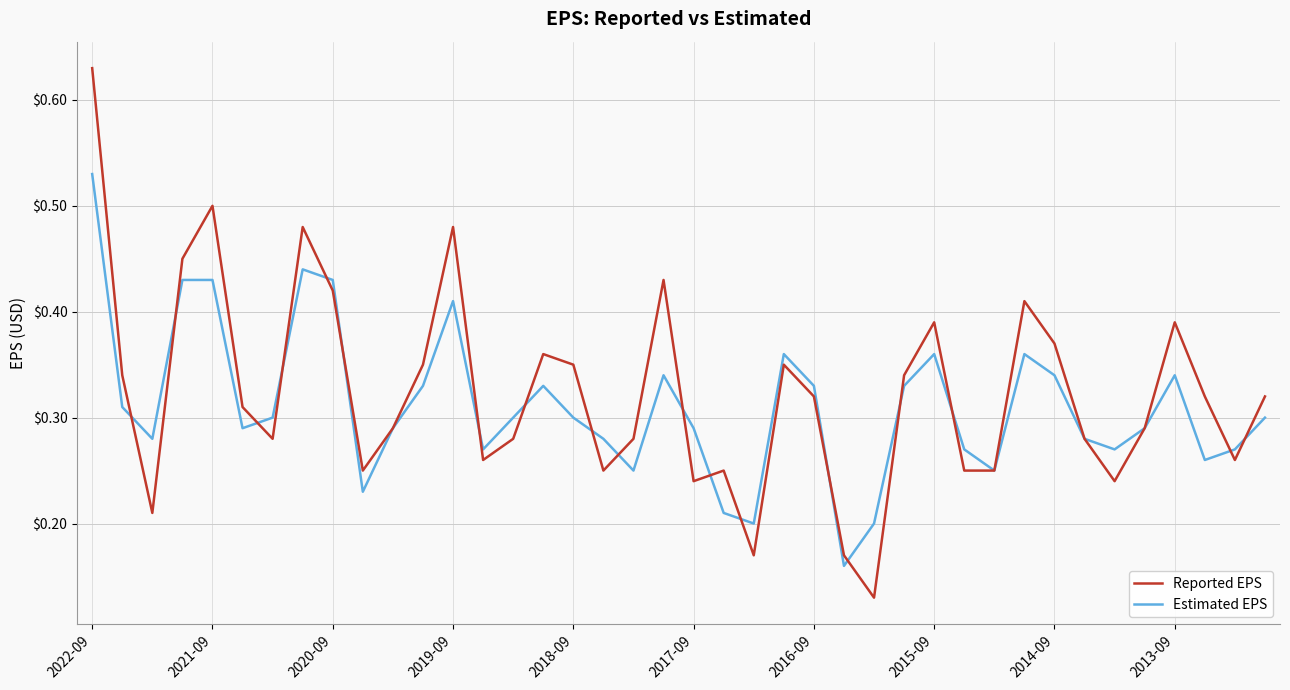

Which series has the widest spread of values?

Reported EPS